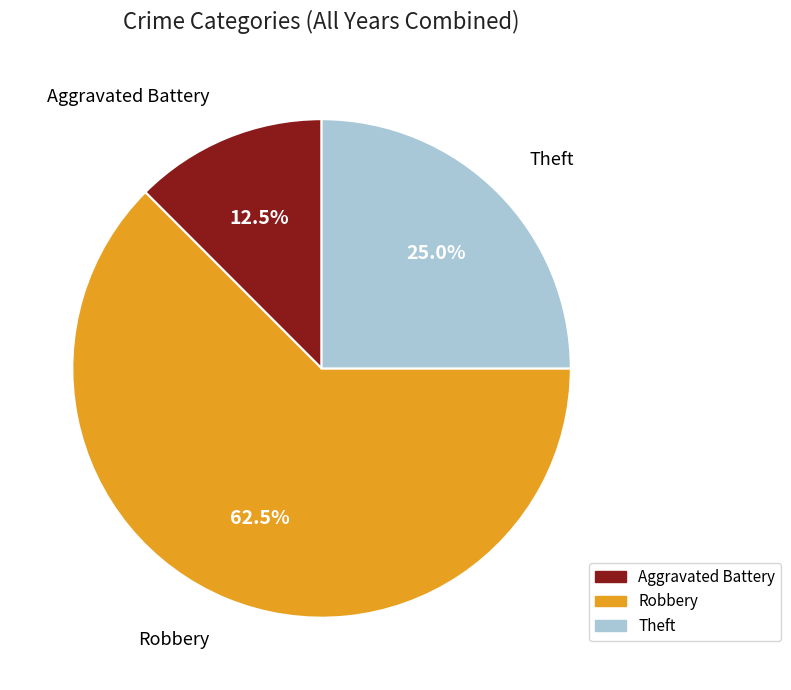

To the nearest percent, what portion does Theft represent?

25%